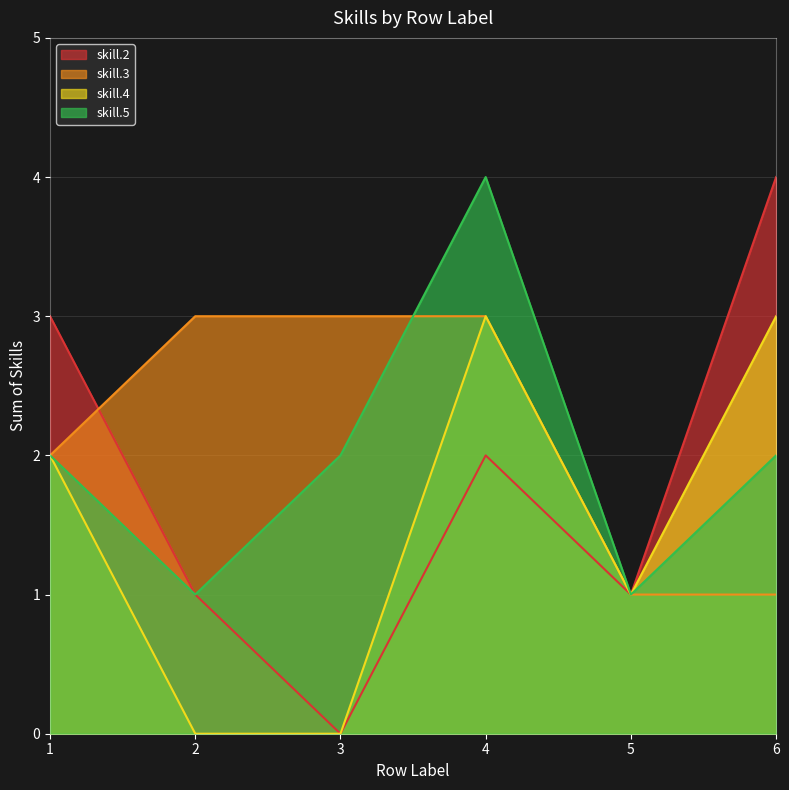

Reading right to left, list all the values displayed in this chart.

skill.2: 4	1	2	0	1	3
skill.3: 1	1	3	3	3	2
skill.4: 3	1	3	0	0	2
skill.5: 2	1	4	2	1	2